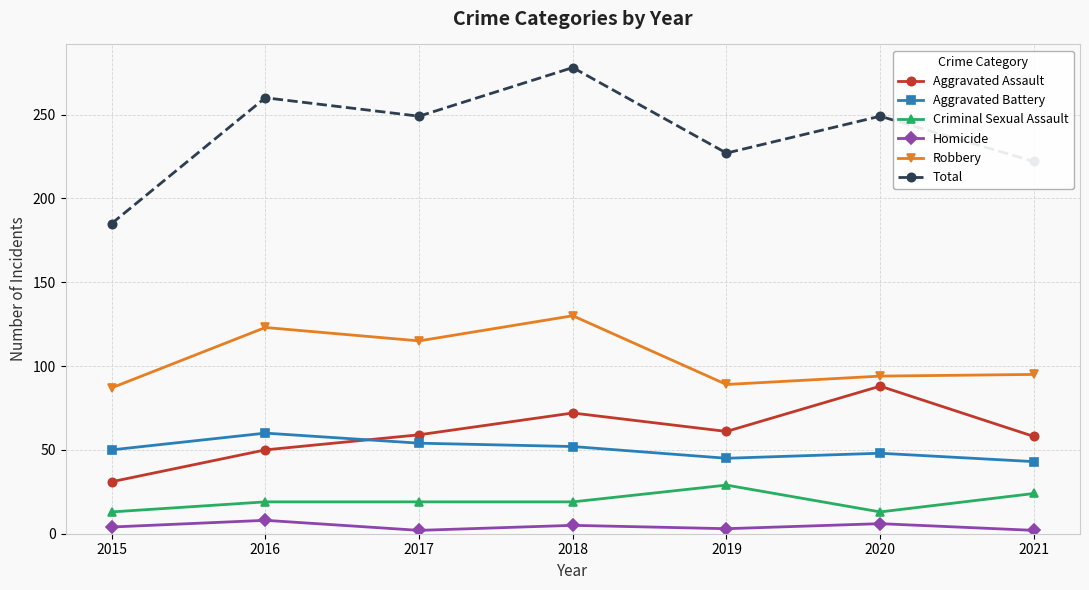

What is the lowest value of the Aggravated Battery series?

43